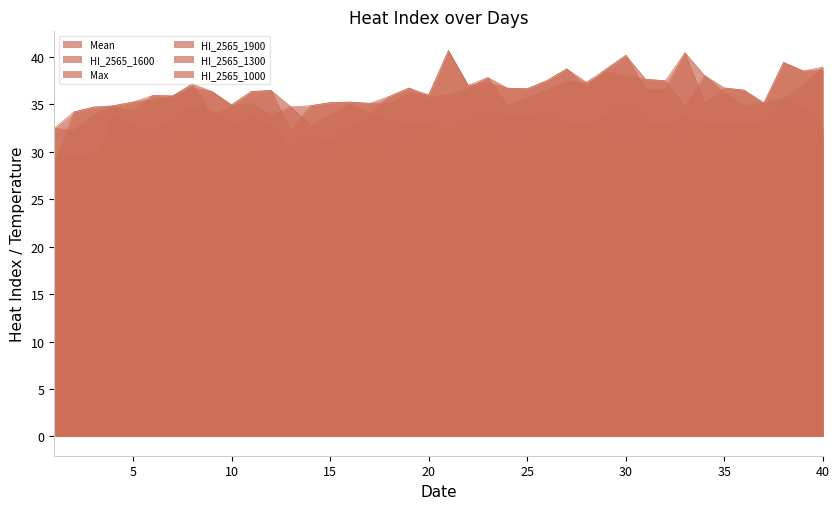

Rank the series at 14 from lowest to highest value.

Mean, HI_2565_1900, HI_2565_1000, HI_2565_1600, Max, HI_2565_1300